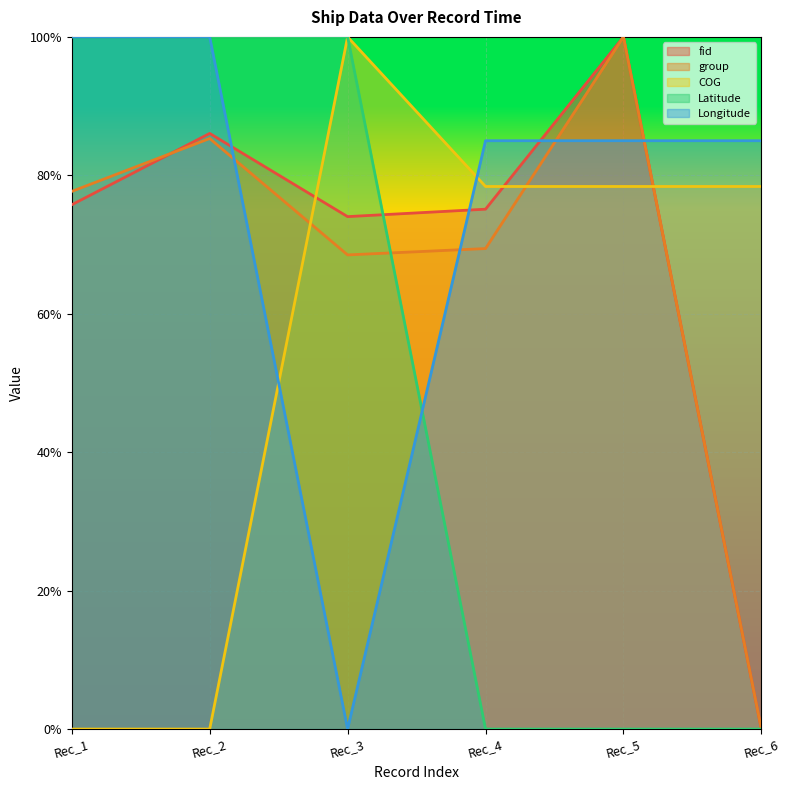

At which category does fid reach its first local valley?

Rec_3